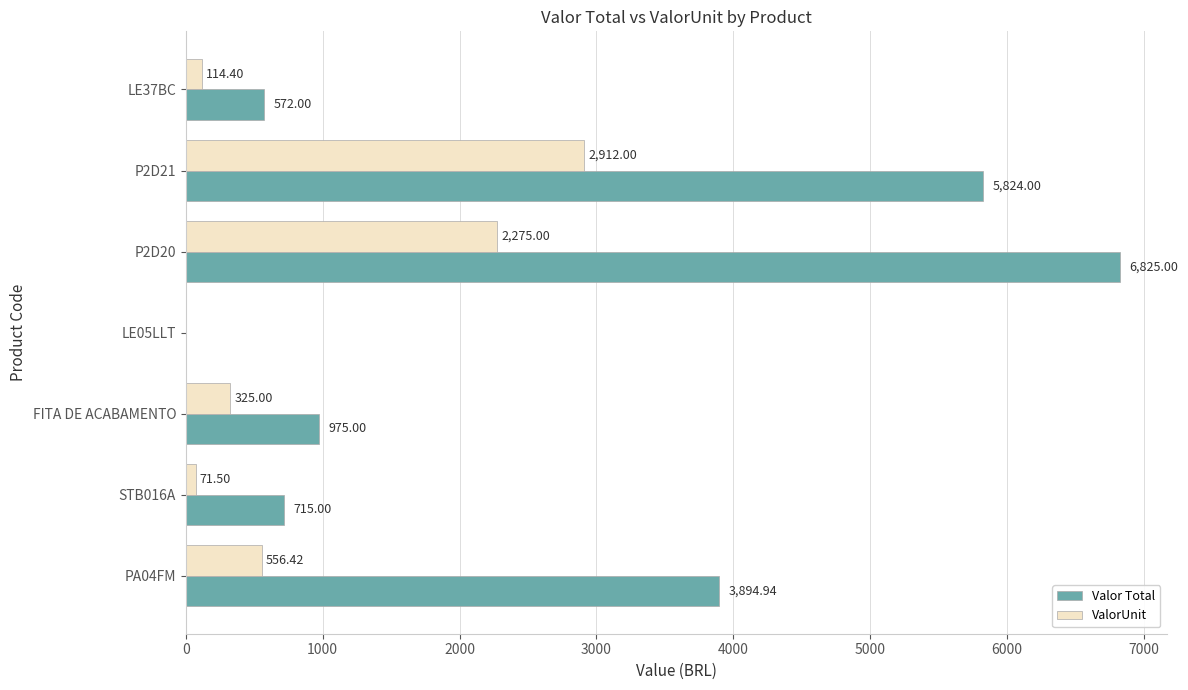

What is the total value across all series at STB016A?

786.5